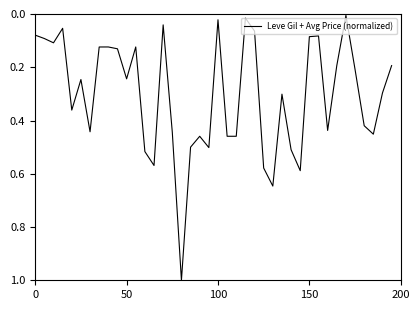

What is the average value?

0.3